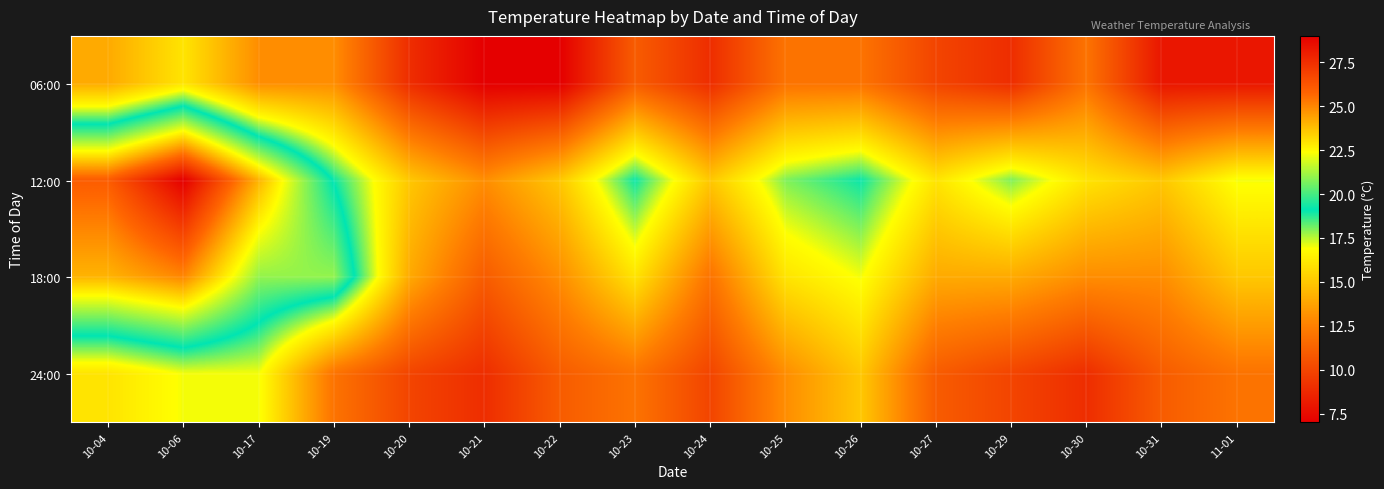

What is the spread (max minus min) of values at 11-01?

9